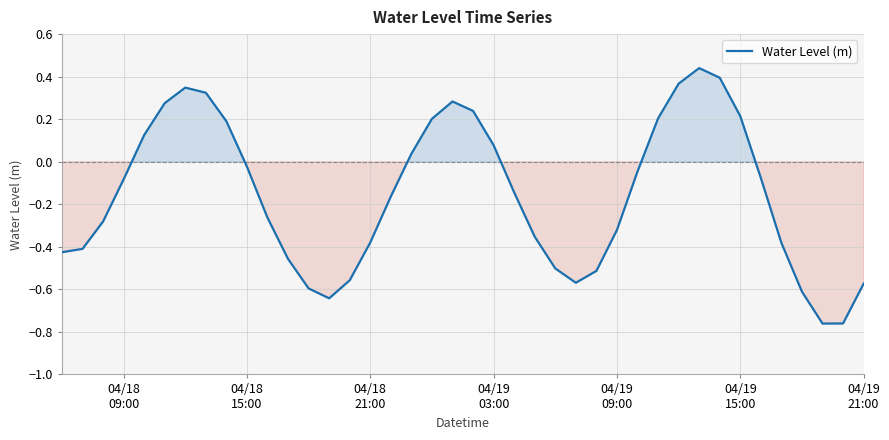

What is the difference between the maximum and minimum values?

1.2